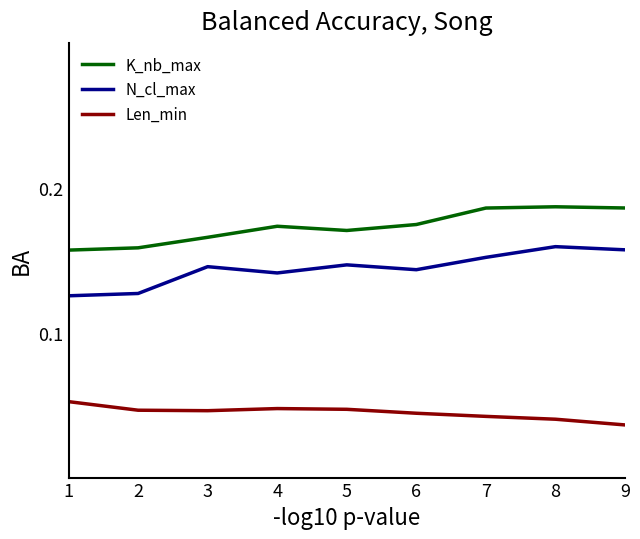

Which series has the largest total across all categories?

K_nb_max